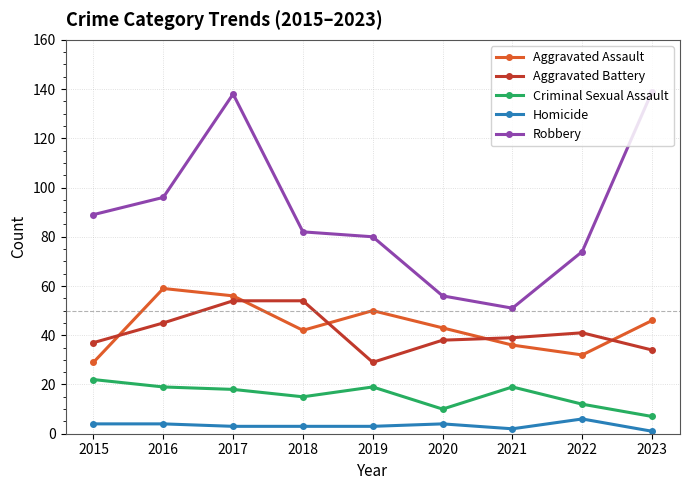

Which series changed the most between 2017 and 2023?

Aggravated Battery